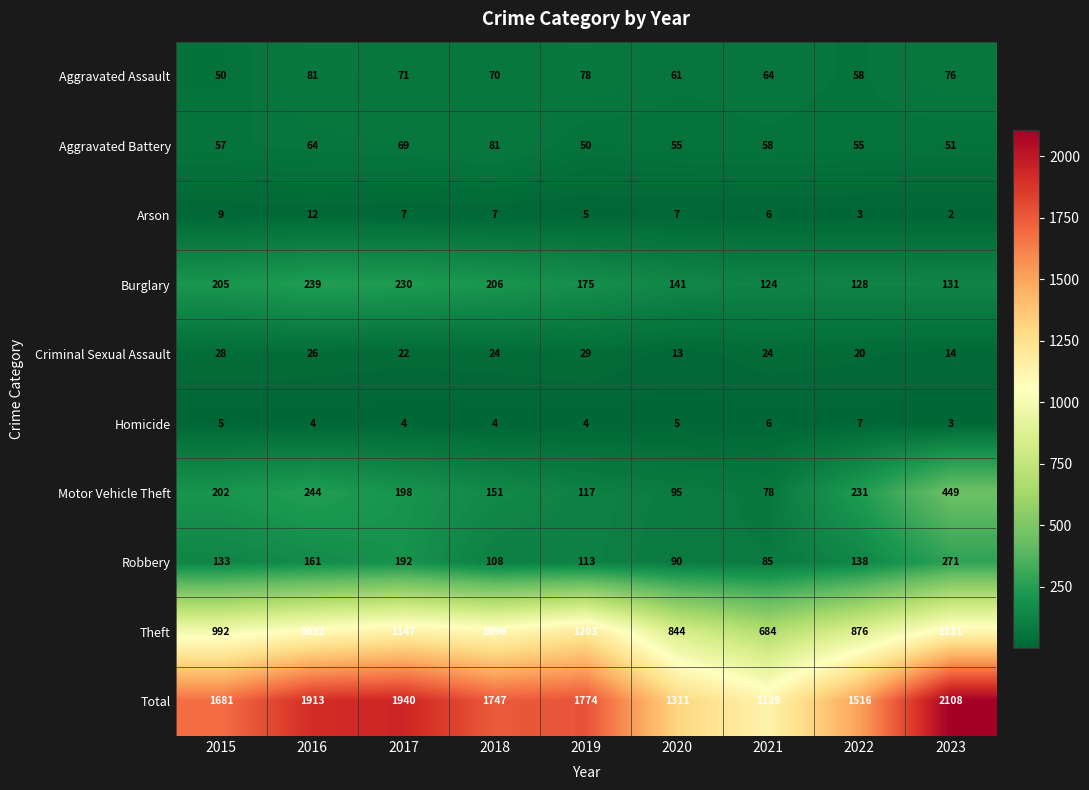

How many series are shown in this chart?

10